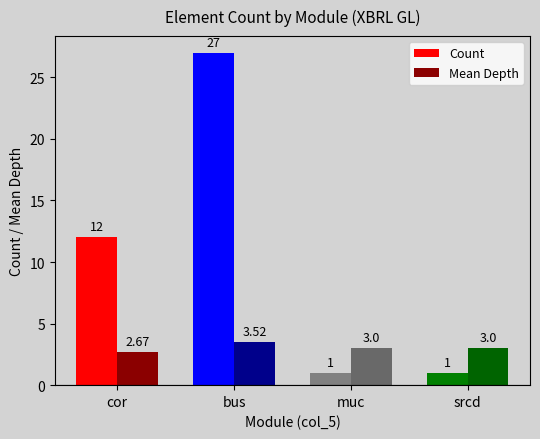

What is the difference between the Count values at srcd and cor?

11.0